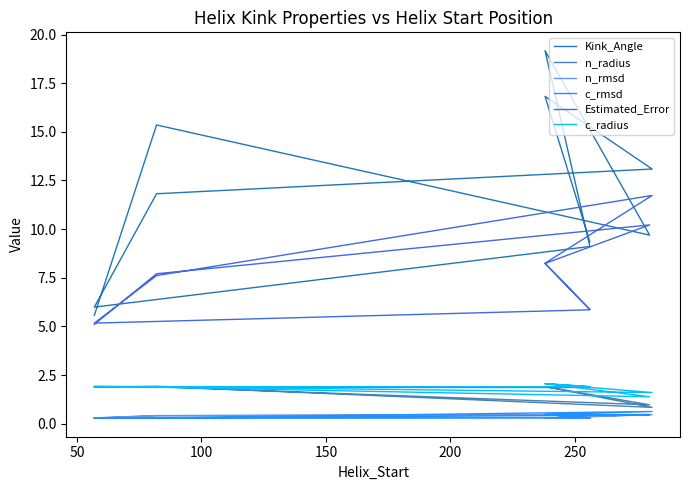

What is the difference between the second highest and minimum values in the Estimated_Error series?

6.6